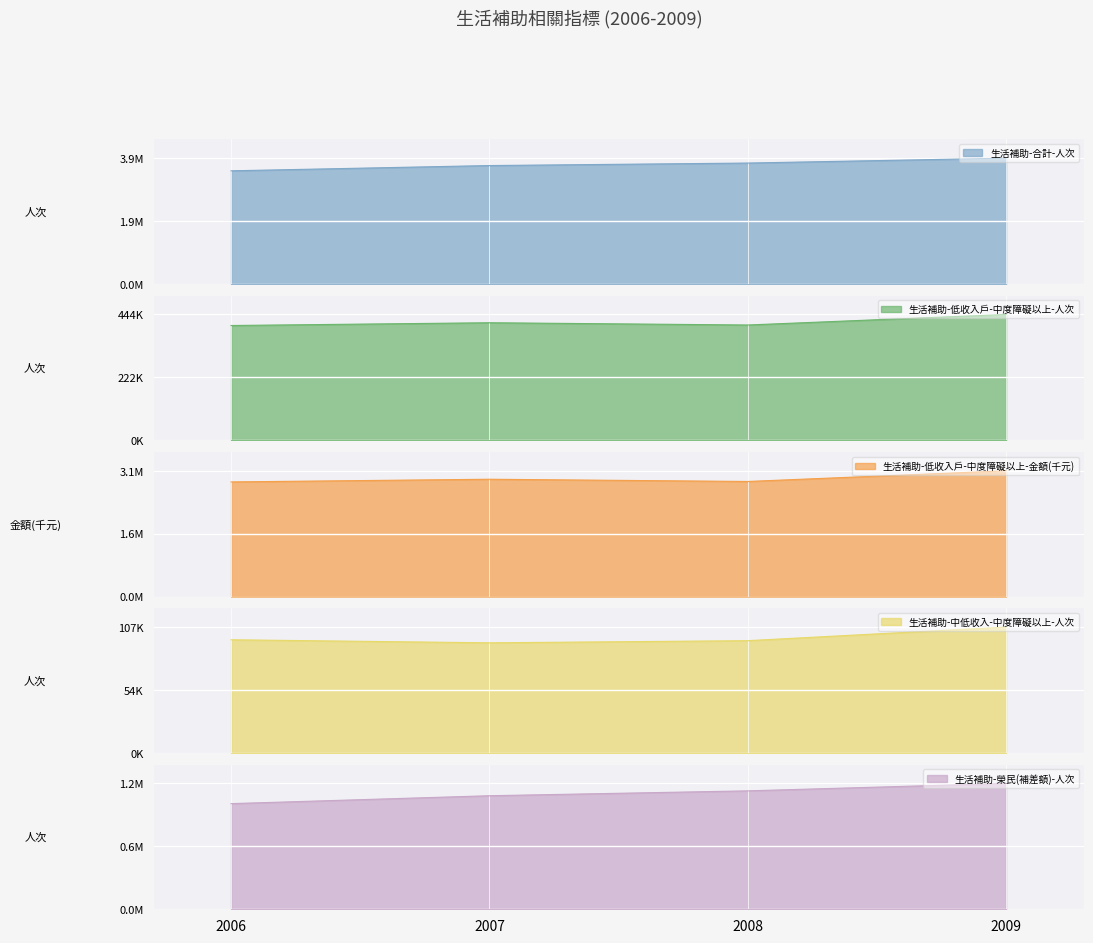

How many values in the 生活補助-低收入戶-中度障礙以上-人次 series exceed 414550?

1